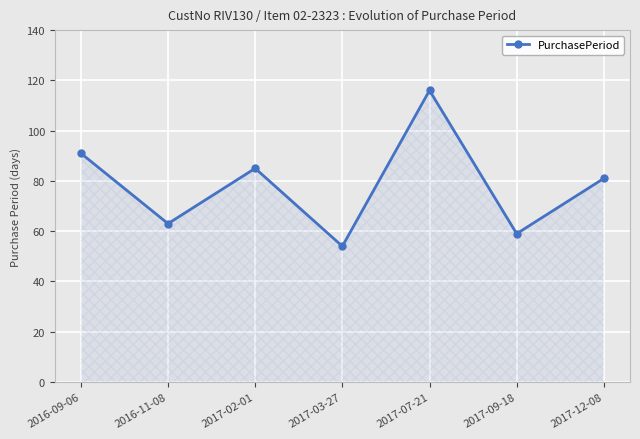

List the labels in order of value, smallest first.

2017-03-27, 2017-09-18, 2016-11-08, 2017-12-08, 2017-02-01, 2016-09-06, 2017-07-21